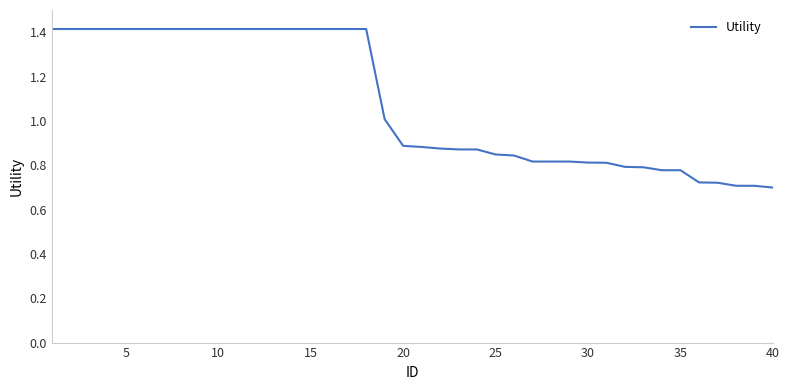

What is the sum of all values?

43.3